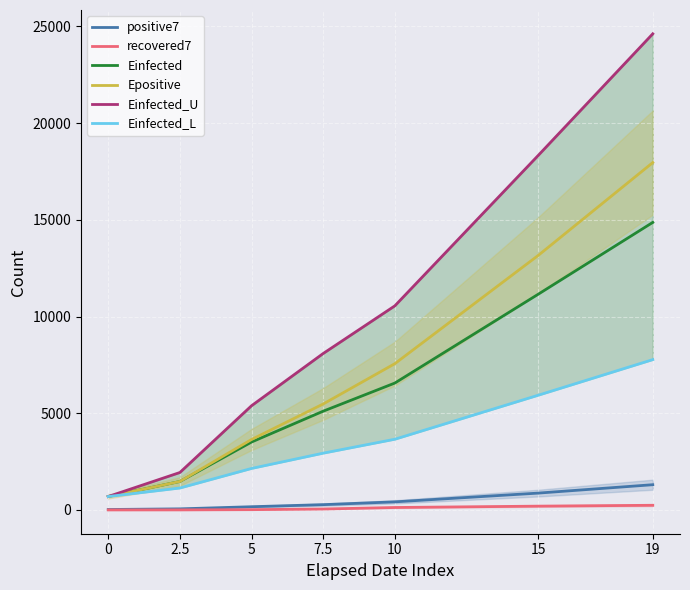

Reading left to right, extract all data points from this chart.

positive7: 22.0	55.6	165.6	273.0	417.6	869.7	1304.0
recovered7: 1.0	2.3	14.0	47.9	125.7	195.7	240.4
Einfected: 692.6	1471.1	3510.6	5105.3	6560.0	11149.3	14865.7
Epositive: 692.6	1471.9	3642.0	5477.4	7562.2	13154.8	17958.0
Einfected_U: 692.6	1935.6	5387.6	8088.2	10551.6	18323.4	24615.8
Einfected_L: 692.6	1133.0	2144.7	2934.8	3655.5	5929.1	7771.0